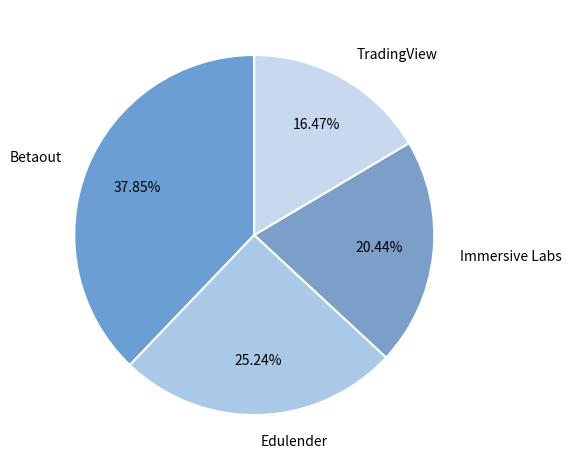

How many slices are in this pie chart?

4